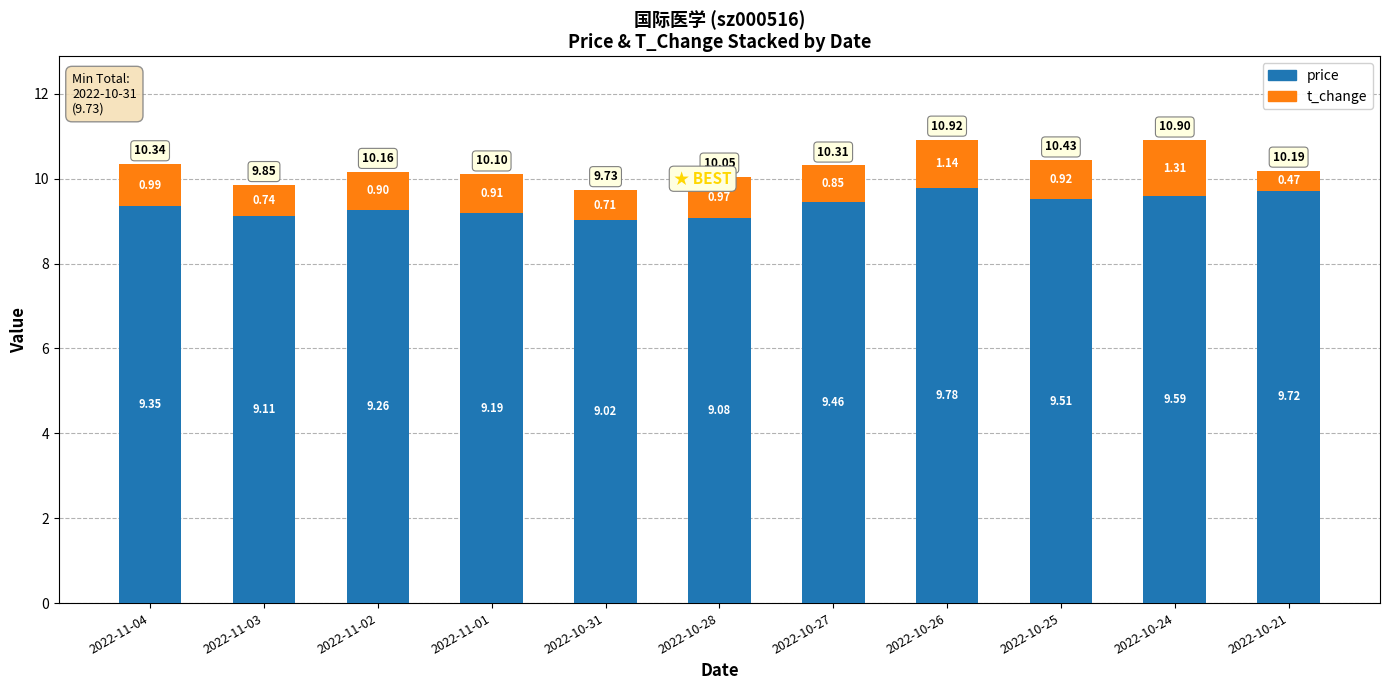

What is the sum of all price values?

103.1